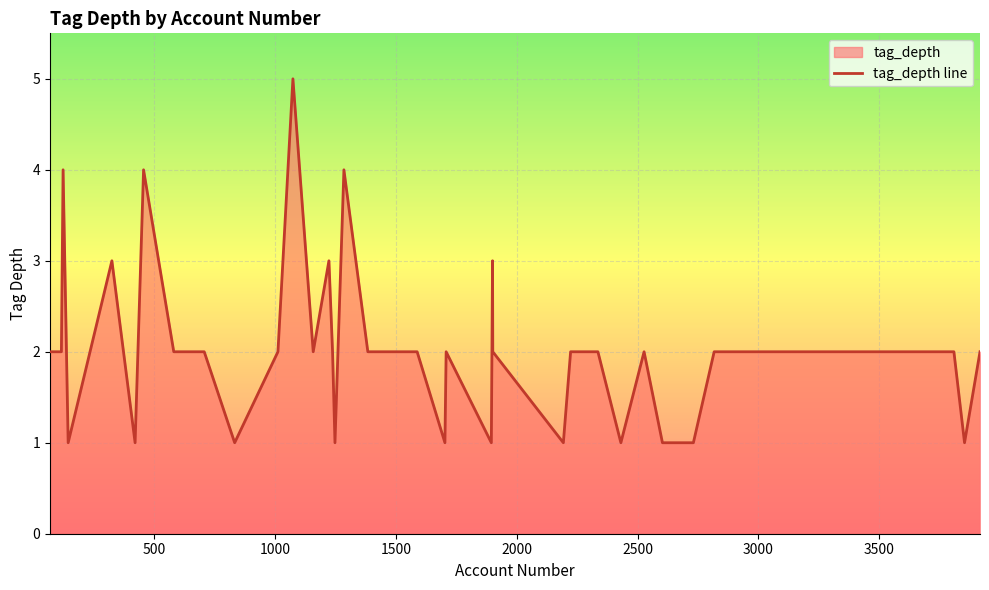

True or false: the data shows 1 at 1703.

True